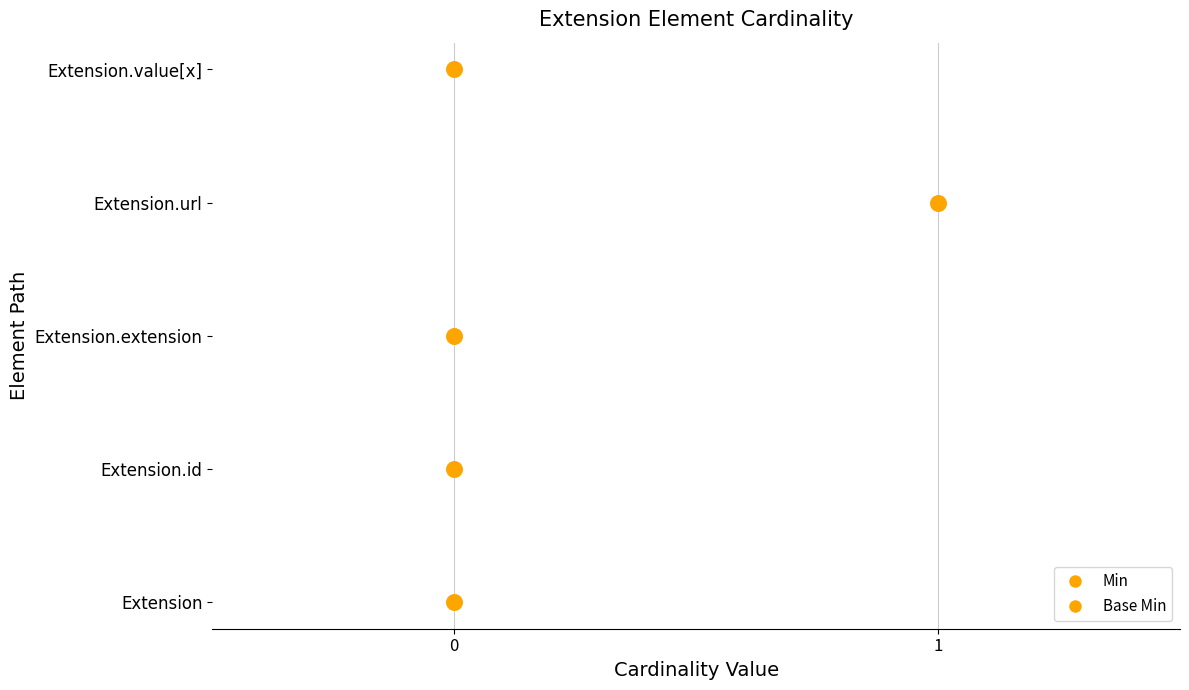

Which series reaches the minimum Y coordinate?

Min